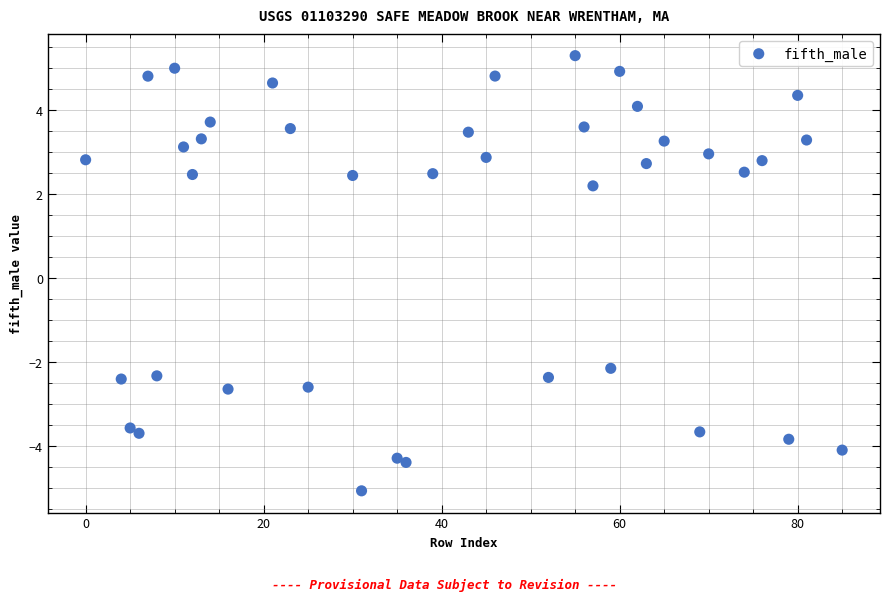

What is the range of Y values (max minus min)?

10.4